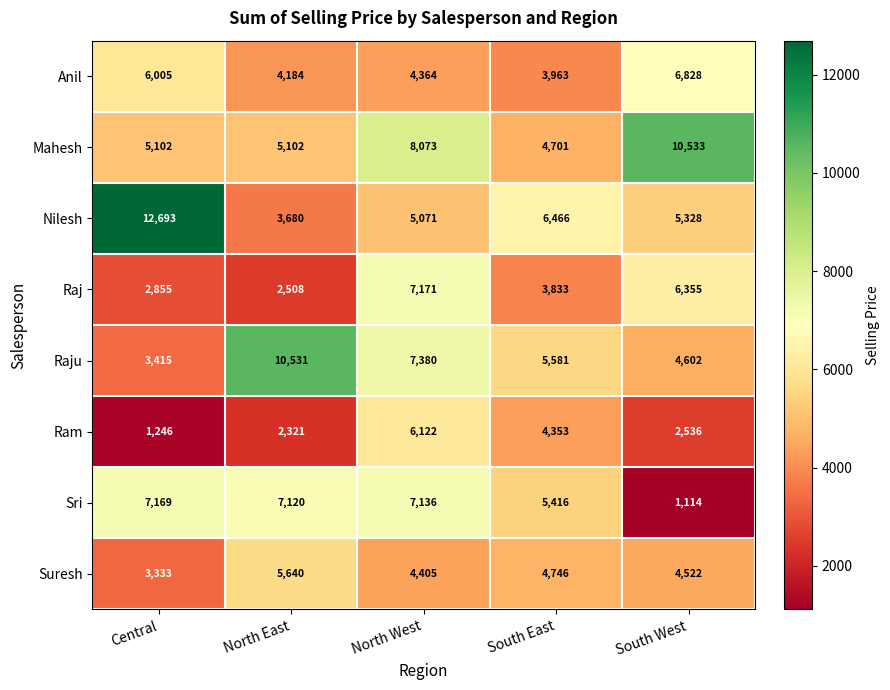

At which category is the sum across all series the highest?

North West